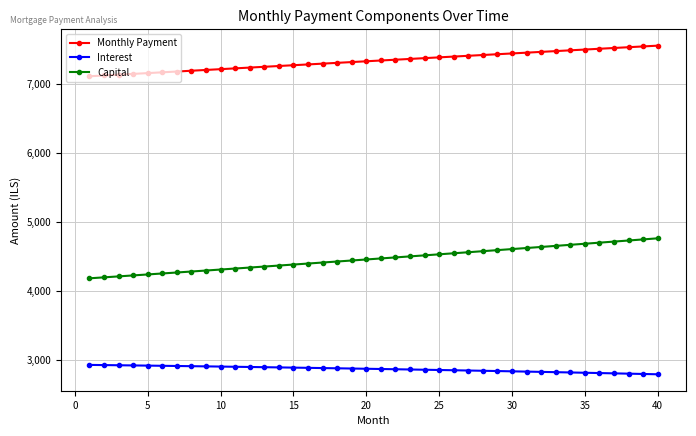

Which series has the largest range (max minus min)?

Capital